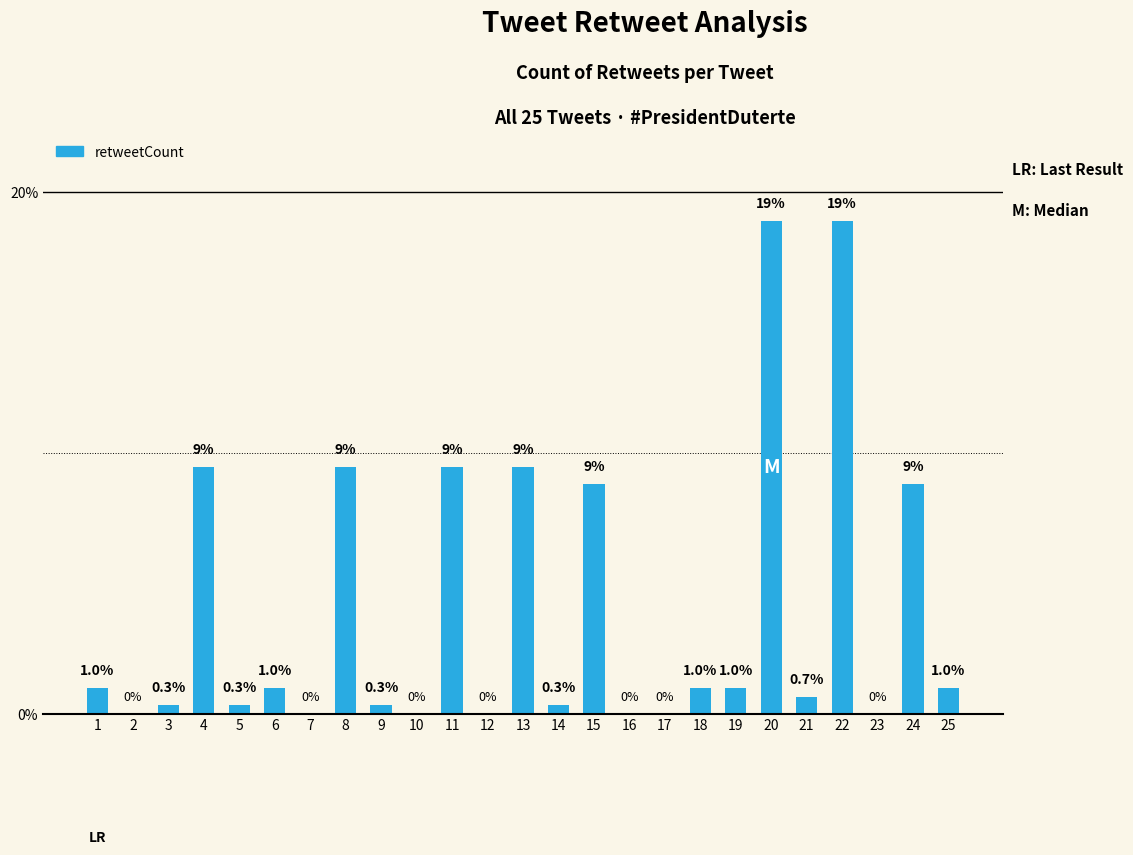

Reading right to left, transcribe all the data shown in this chart.

1.0	8.8	0.0	18.9	0.7	18.9	1.0	1.0	0.0	0.0	8.8	0.3	9.4	0.0	9.4	0.0	0.3	9.4	0.0	1.0	0.3	9.4	0.3	0.0	1.0